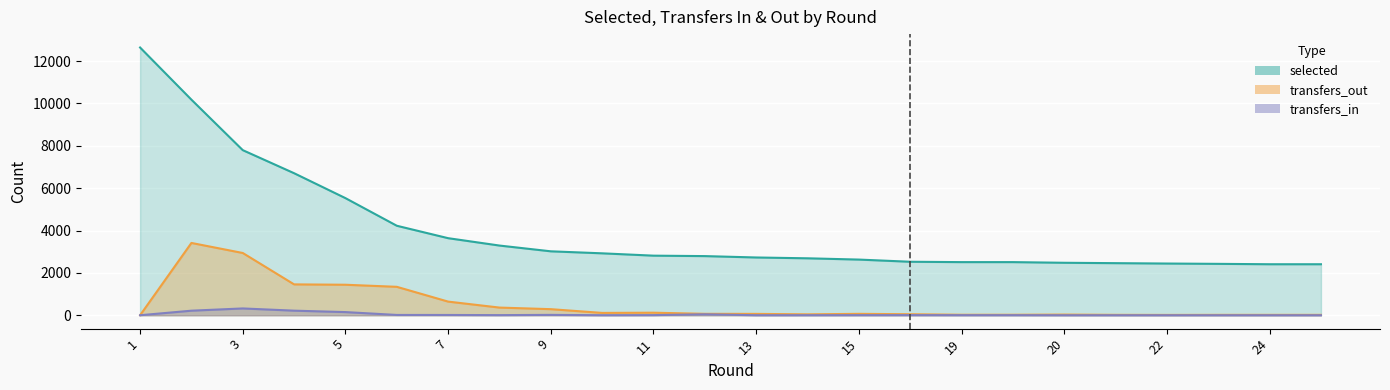

What is the difference between the maximum and minimum values in the selected series?

10232